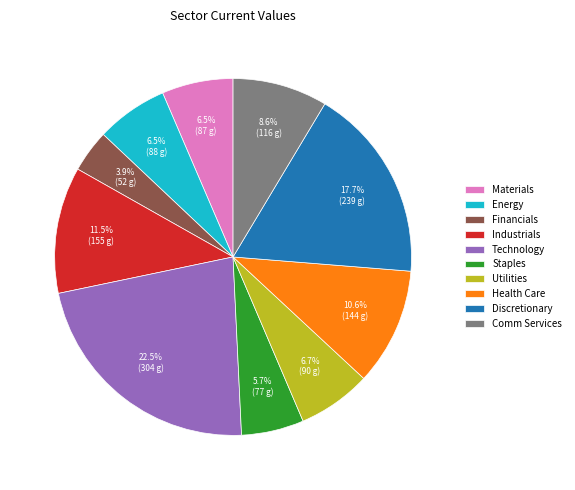

Is the sum of Comm Services and Technology greater than half?

No